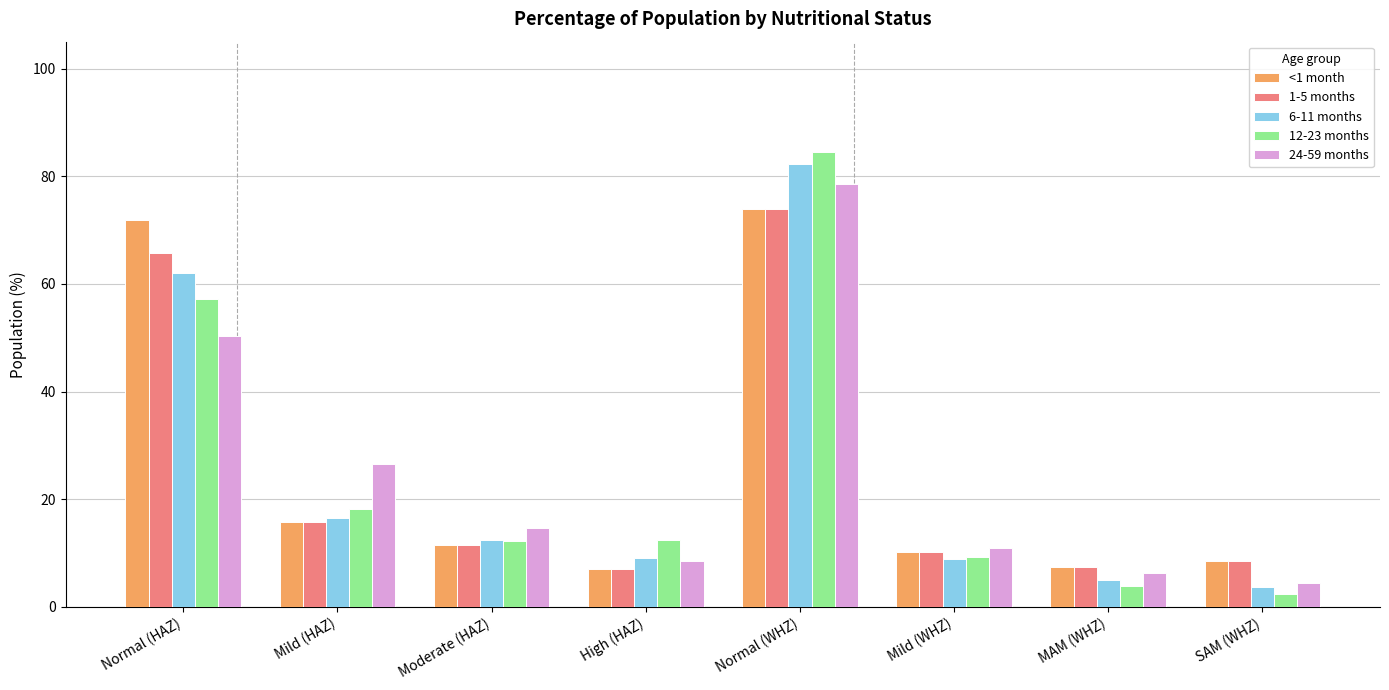

At which category is the sum across all series the highest?

Normal (WHZ)